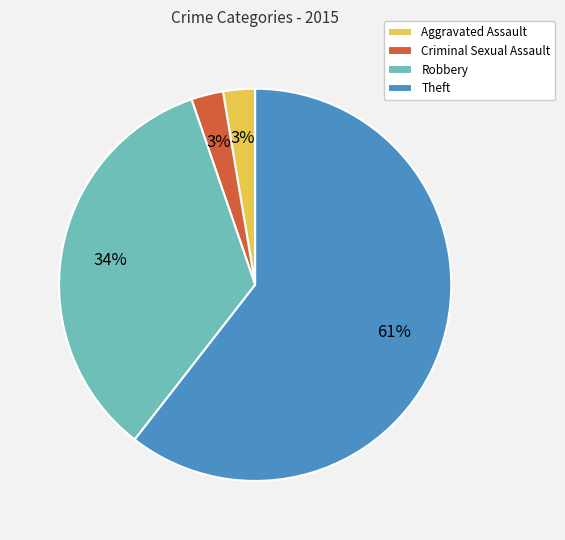

Approximately how many times larger is the value at Criminal Sexual Assault compared to Aggravated Assault?

1.0